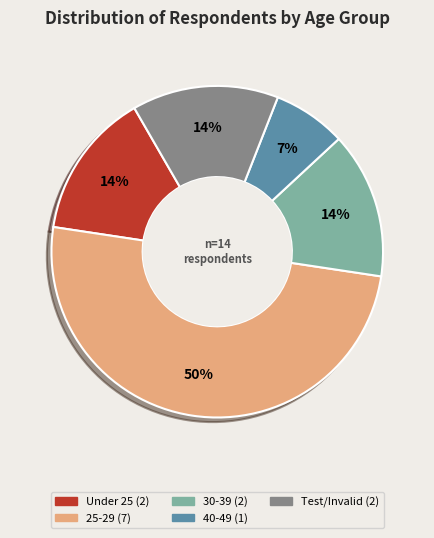

To the nearest percent, what is the difference between the largest and smallest slice percentages?

43%